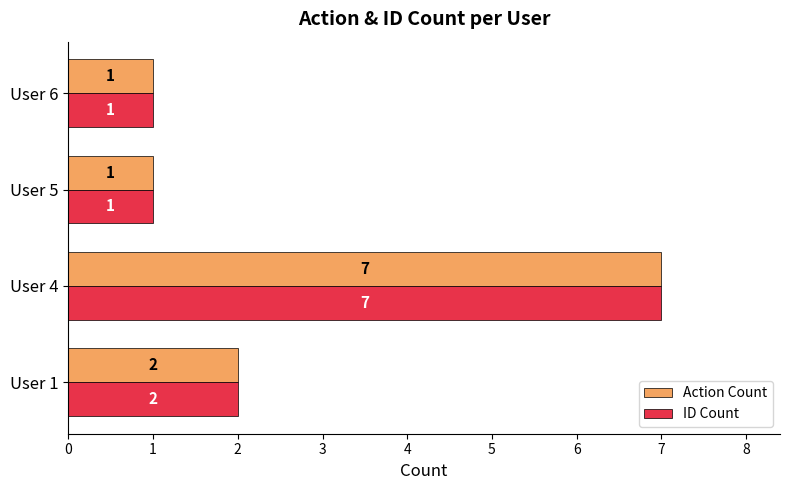

At which category is the sum across all series the highest?

User 4